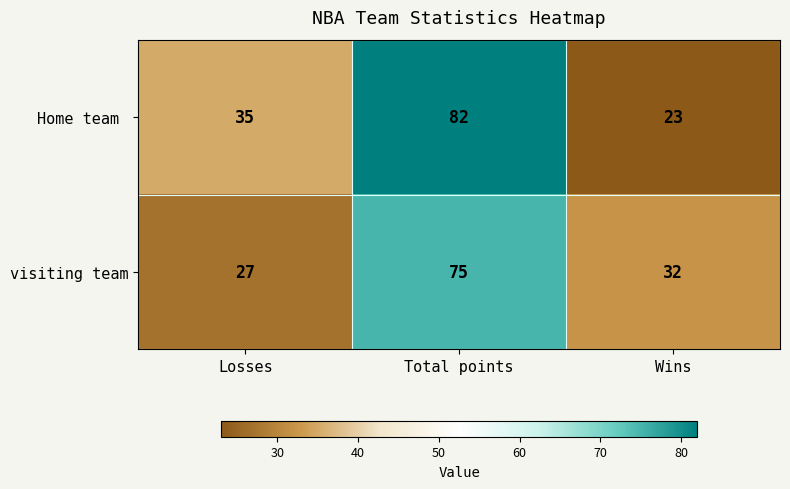

What is the spread (max minus min) of values at Total points?

7